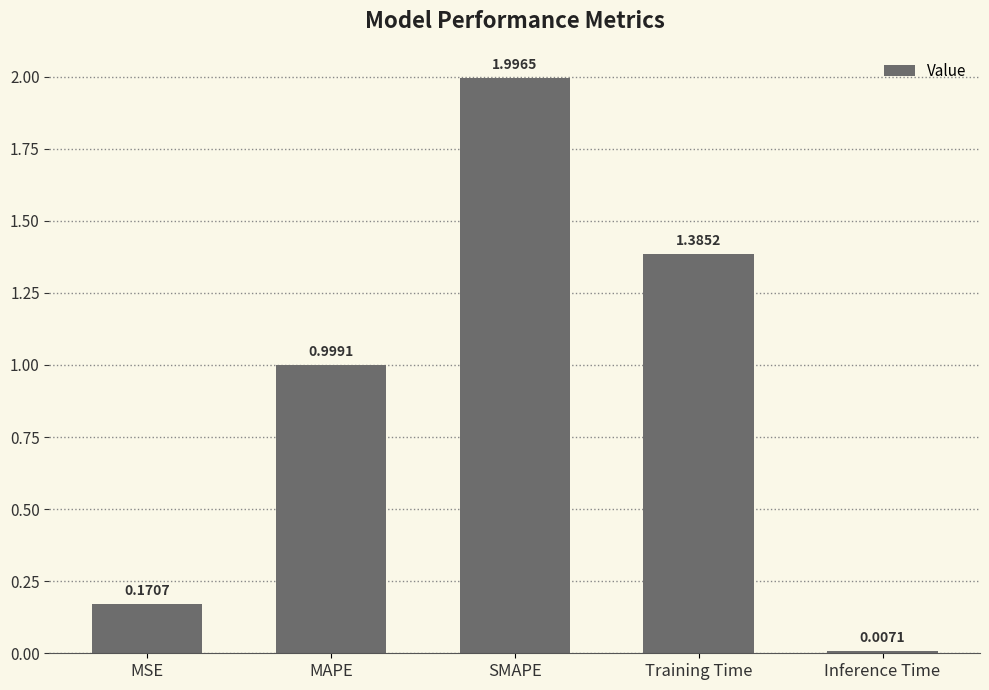

Does the chart contain any negative values?

No